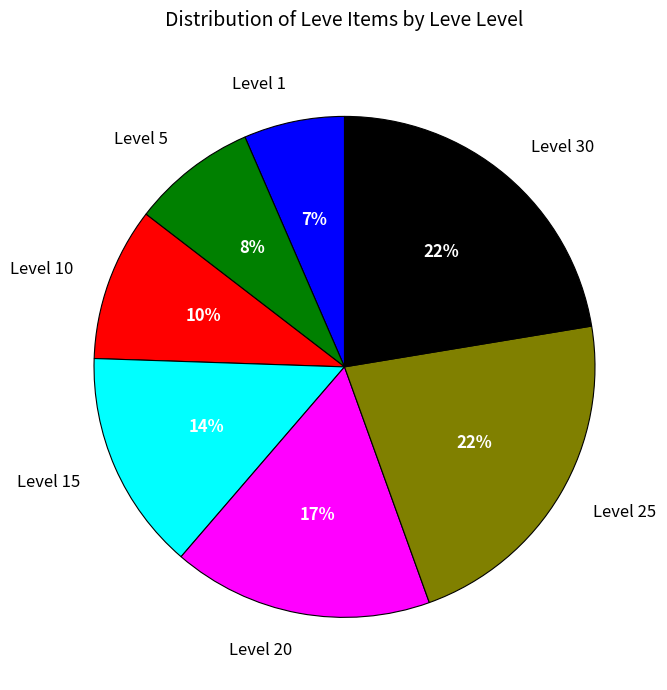

Combined, do Level 20 and Level 10 account for over 50%?

No